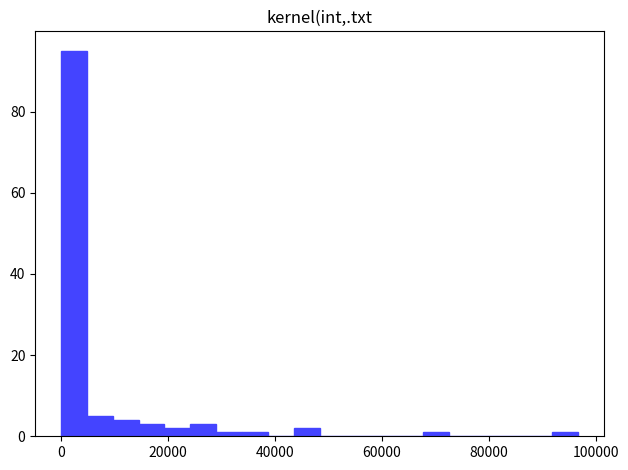

Read against the x-axis, roughly where is the centre of the tallest bar?

2000